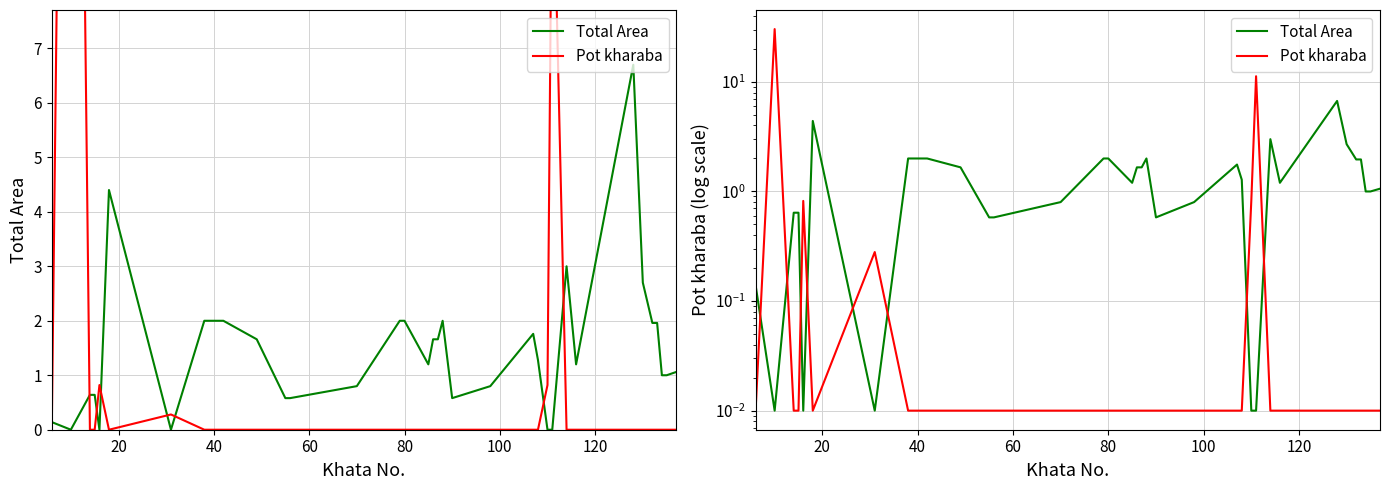

True or false: Pot kharaba has more than 1 interior local peaks.

True